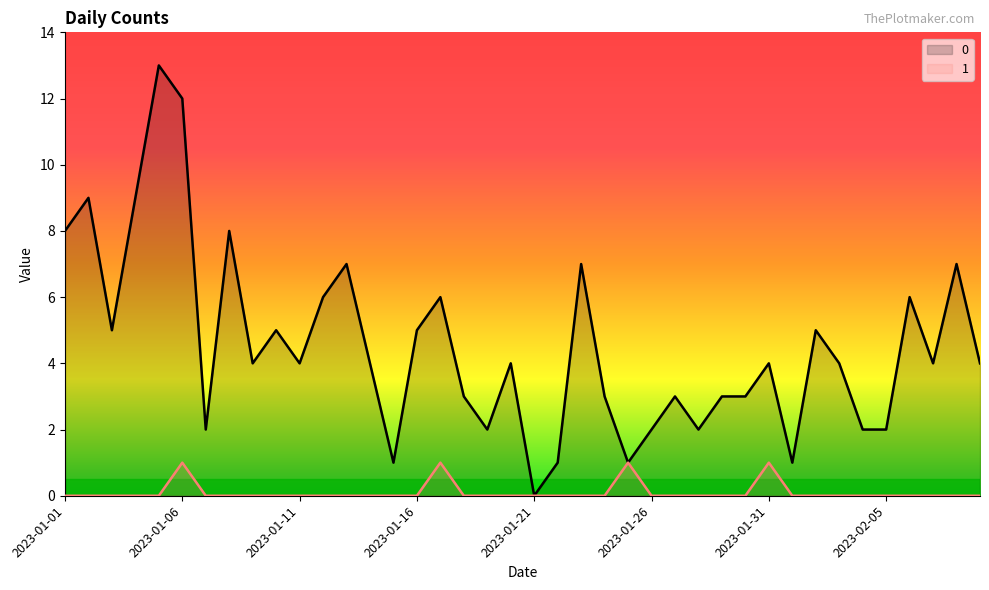

True or false: 0 and 1 cross at least once.

False